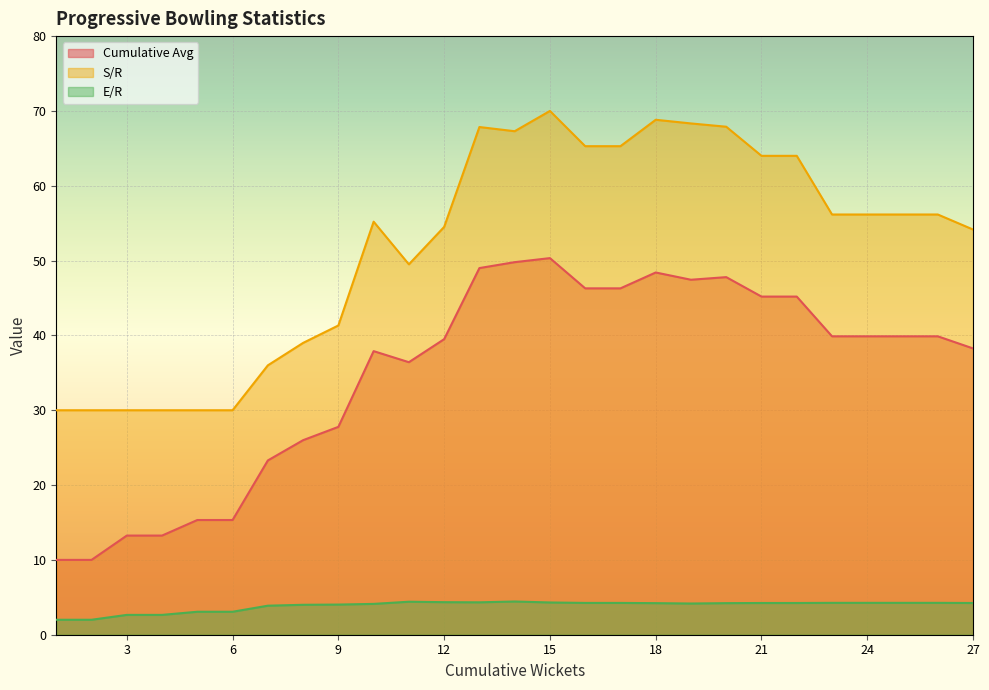

At which label does E/R reach its peak?

14